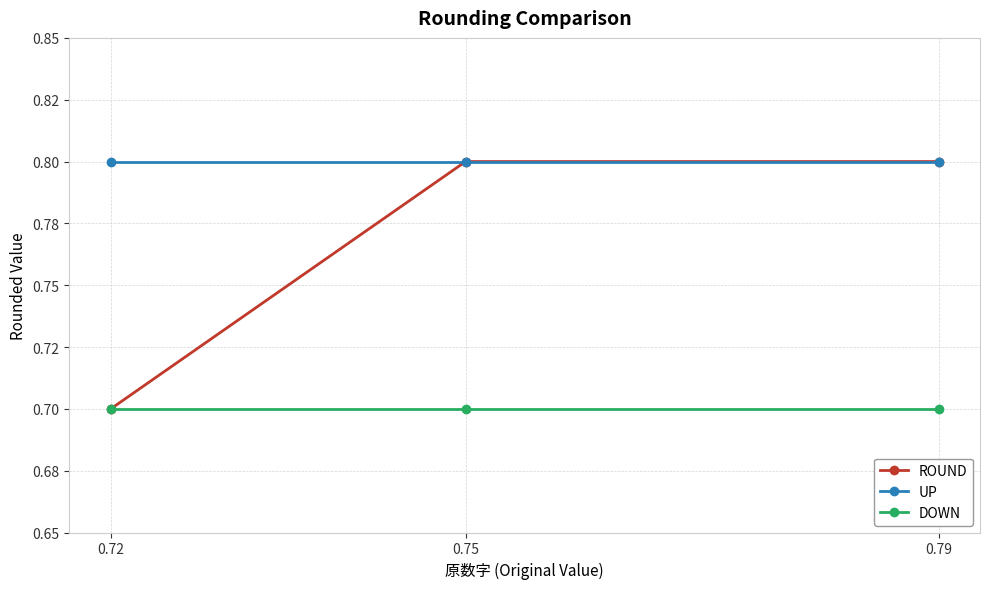

Which series has the largest total across all categories?

UP